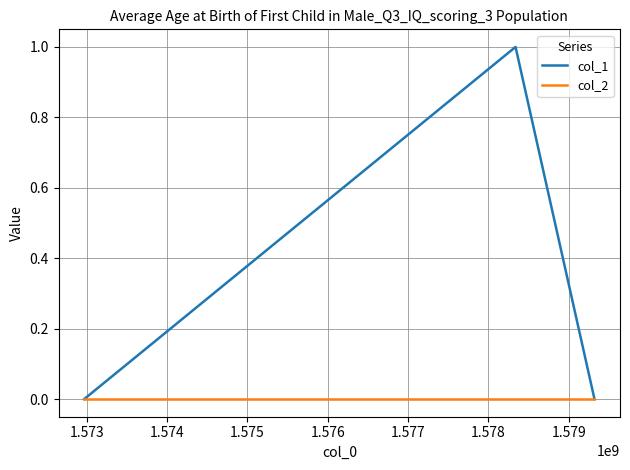

Rank the series by their average value, from highest to lowest.

col_1, col_2